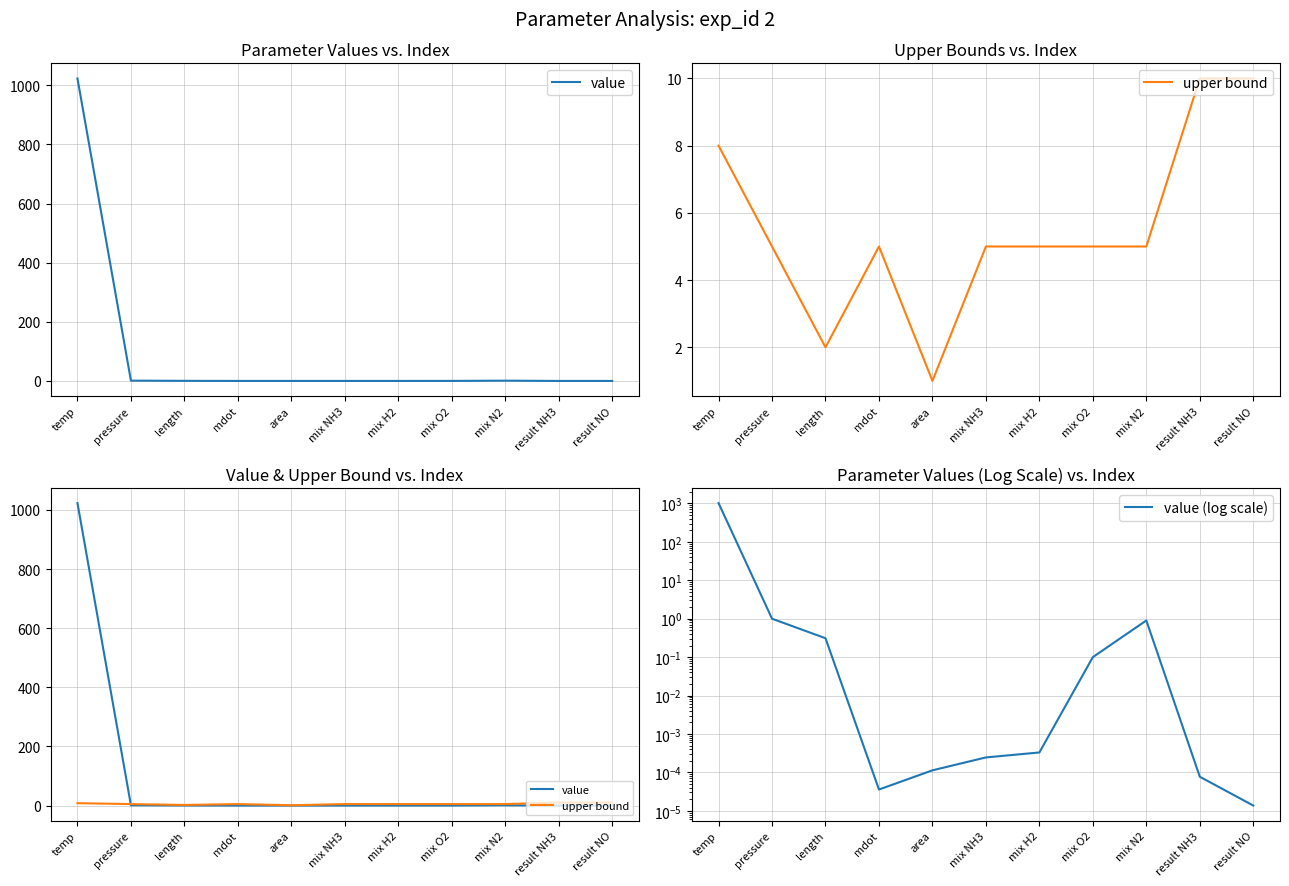

True or false: upper bound has a value of 2.7 at mdot.

False